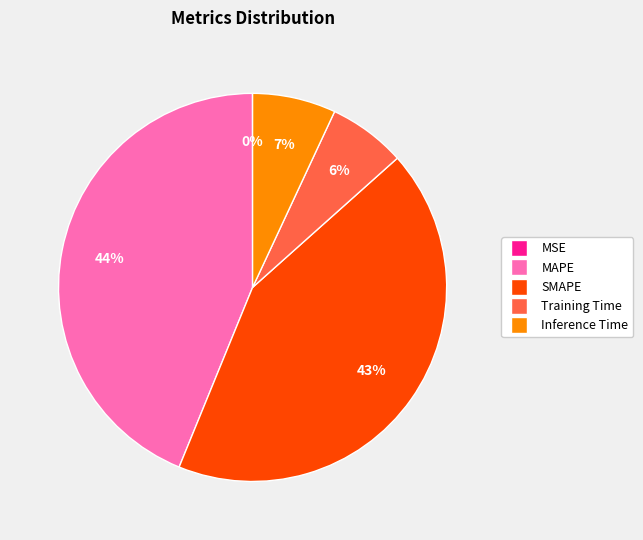

Which category has the biggest portion of the pie?

MAPE